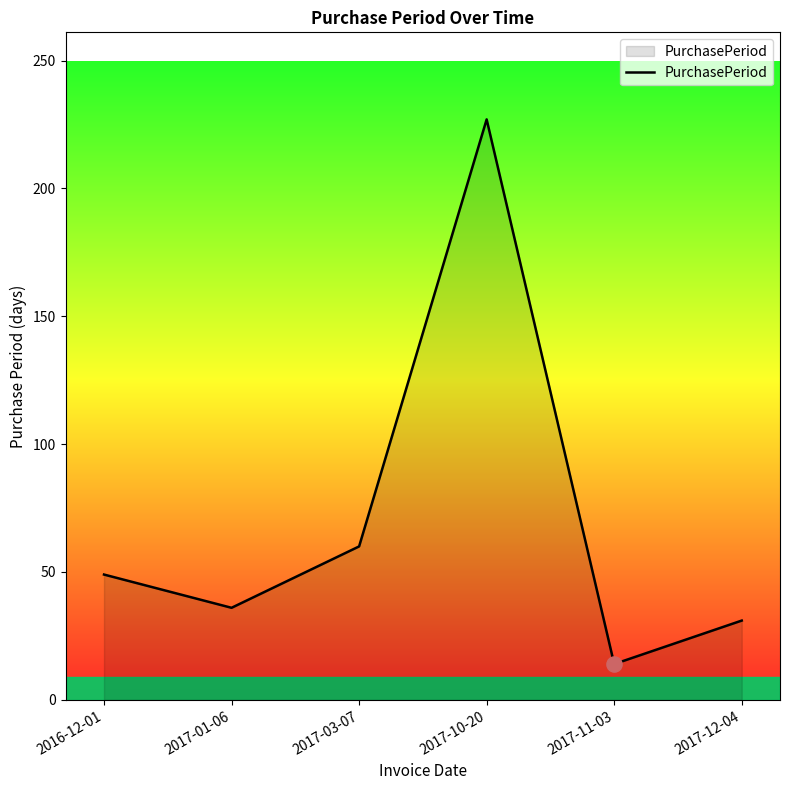

Which has a higher value, 2016-12-01 or 2017-01-06?

2016-12-01